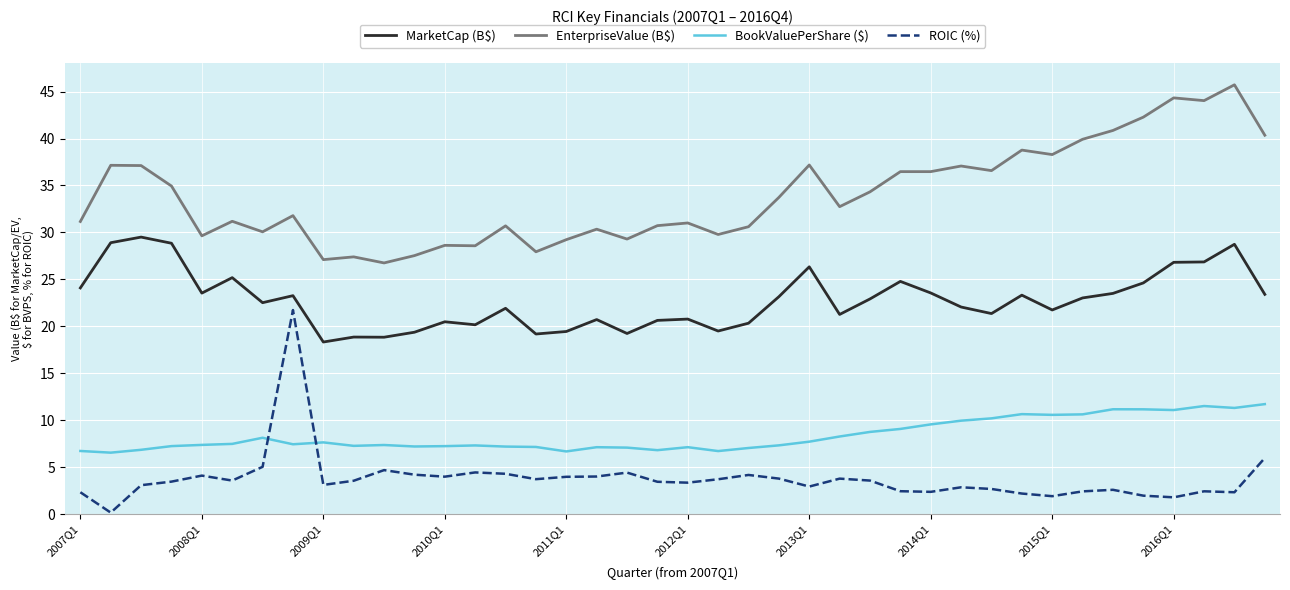

Which series has the widest spread of values?

ROIC (%)